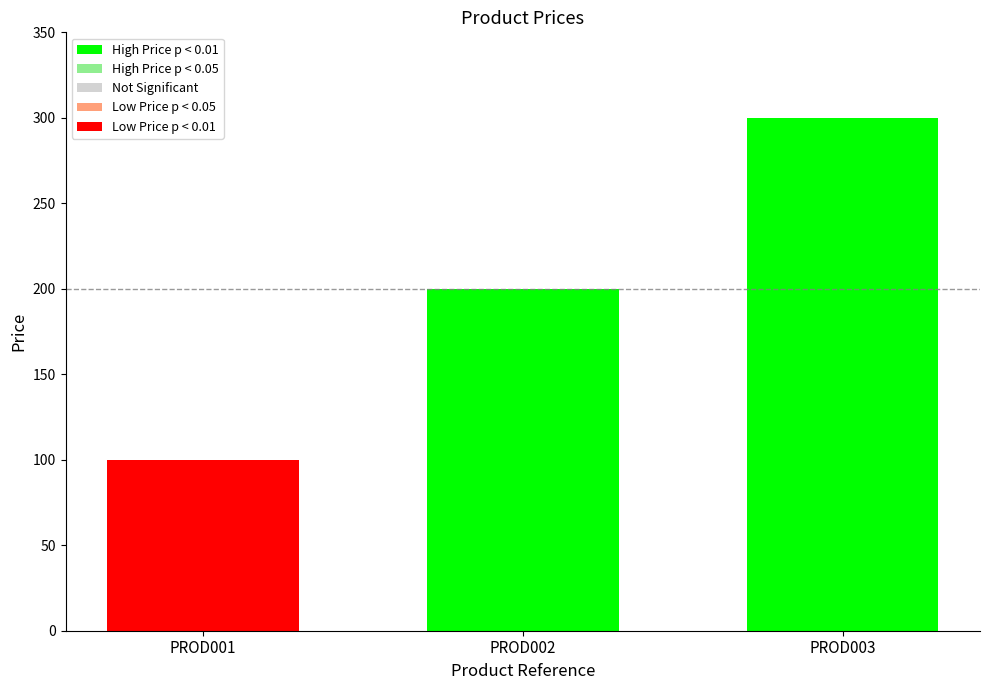

Is it true that the value at PROD003 is 427?

False